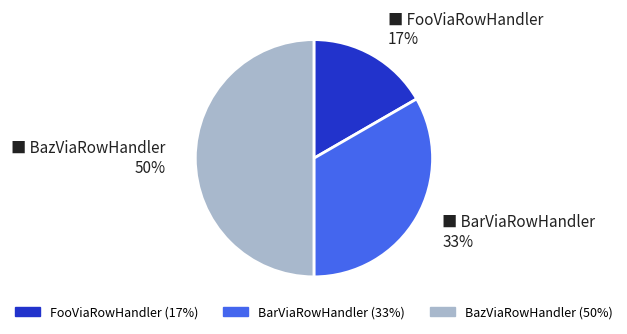

Is BarViaRowHandler the majority of the pie?

No